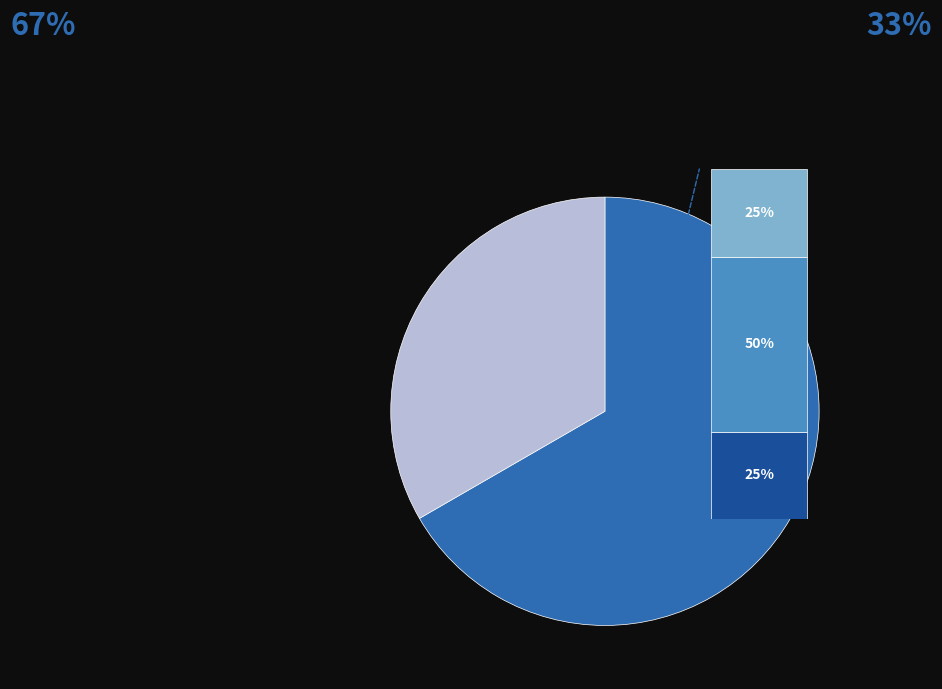

To the nearest percent, what portion does Integral represent?

67%